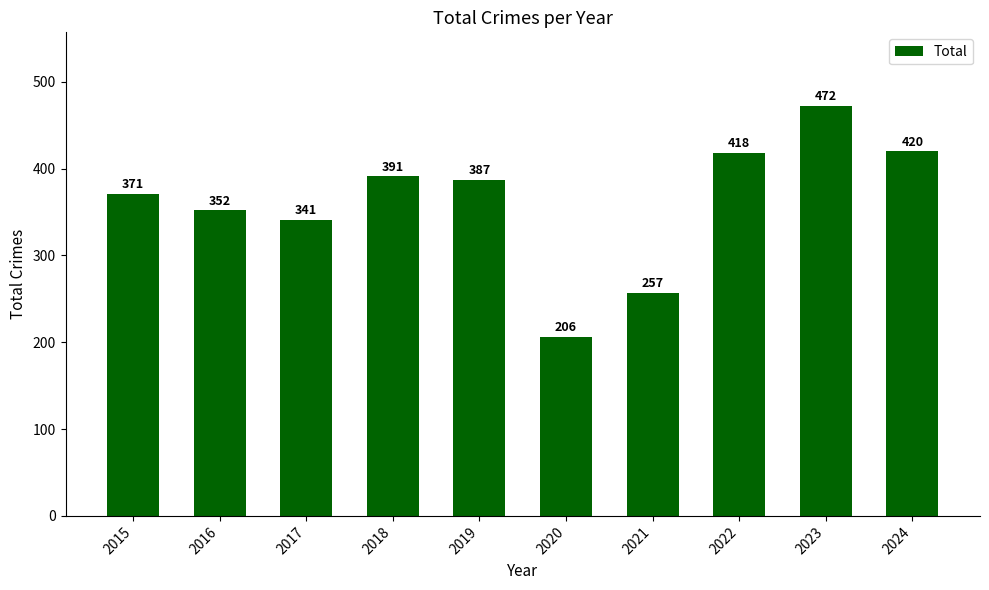

What is the difference between the values at 2020 and 2015?

165